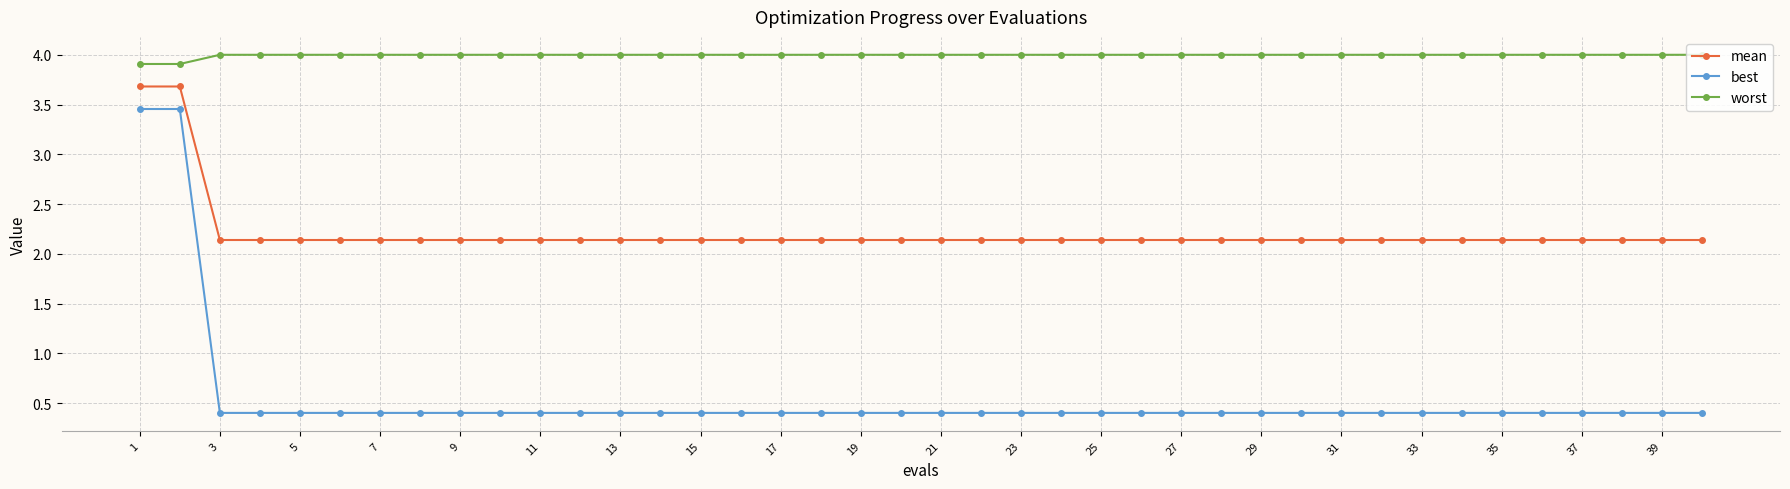

What is the sum of all worst values?

159.8